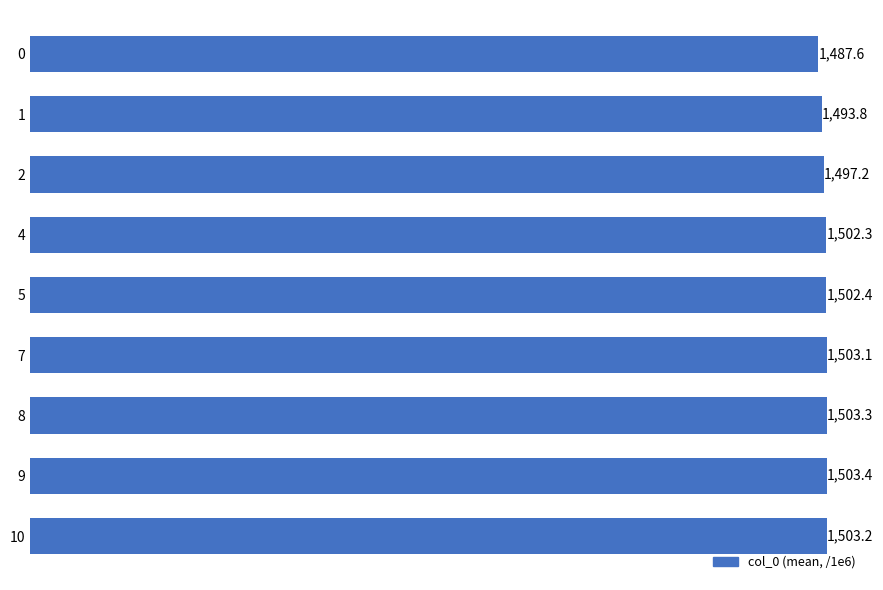

Count the number of values greater than 1502.

6